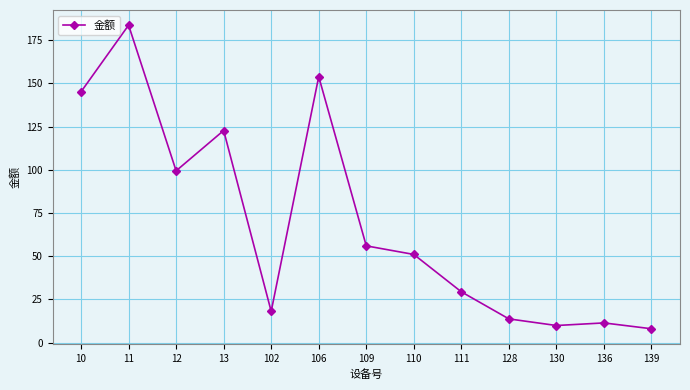

What is the sum of all values?

902.4